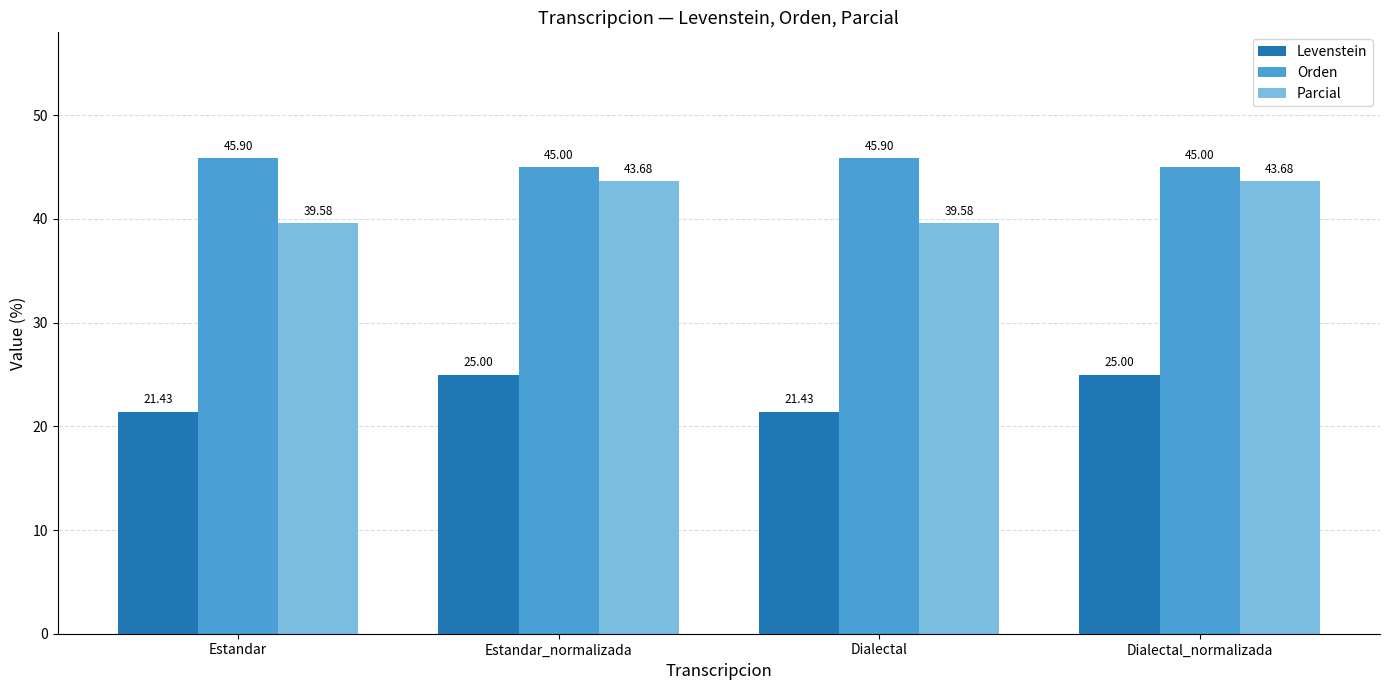

Rank the series by their maximum value, from lowest to highest.

Levenstein, Parcial, Orden